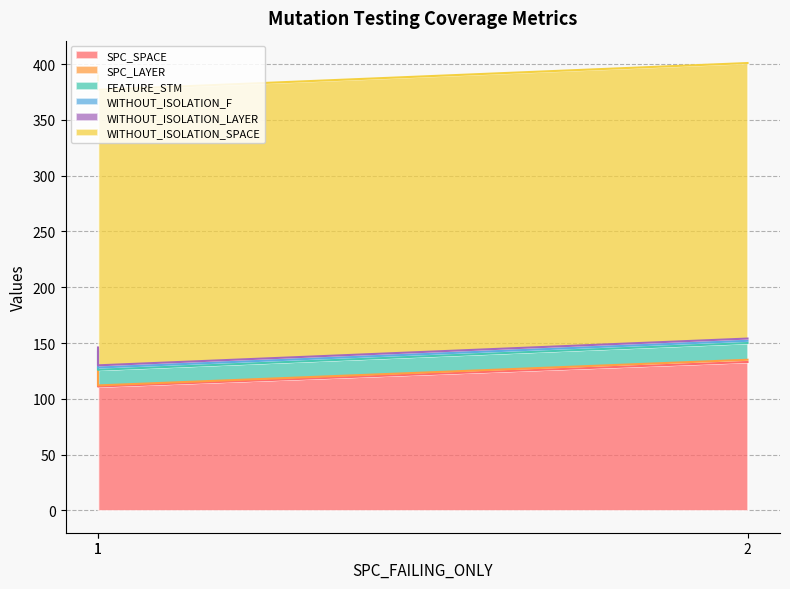

How many lines are shown in the chart?

6